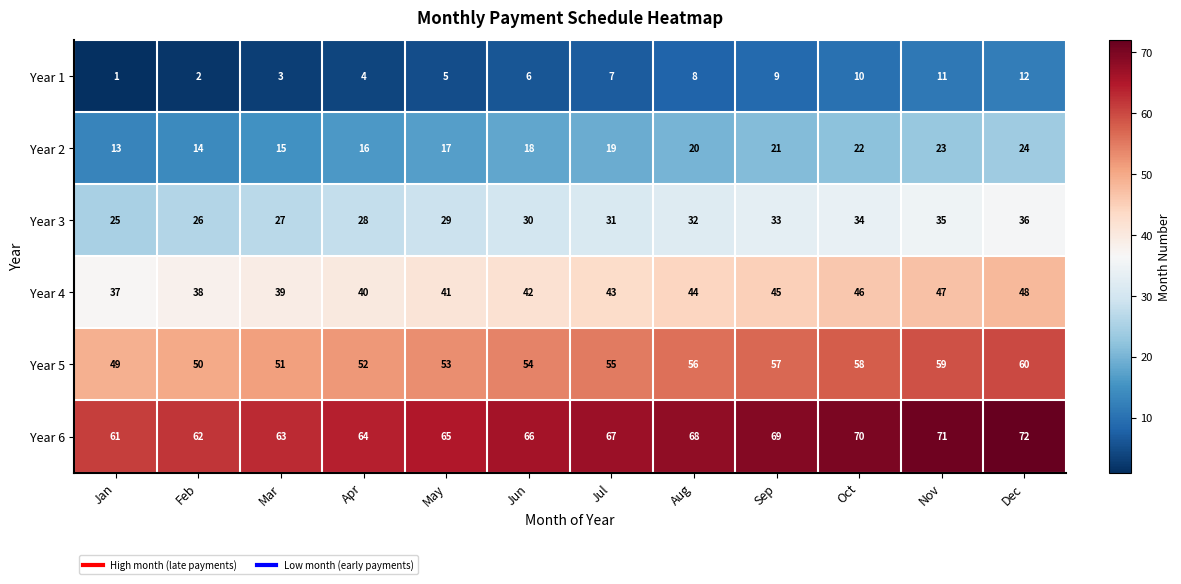

What is the difference between the Year 3 values at Jul and Feb?

5